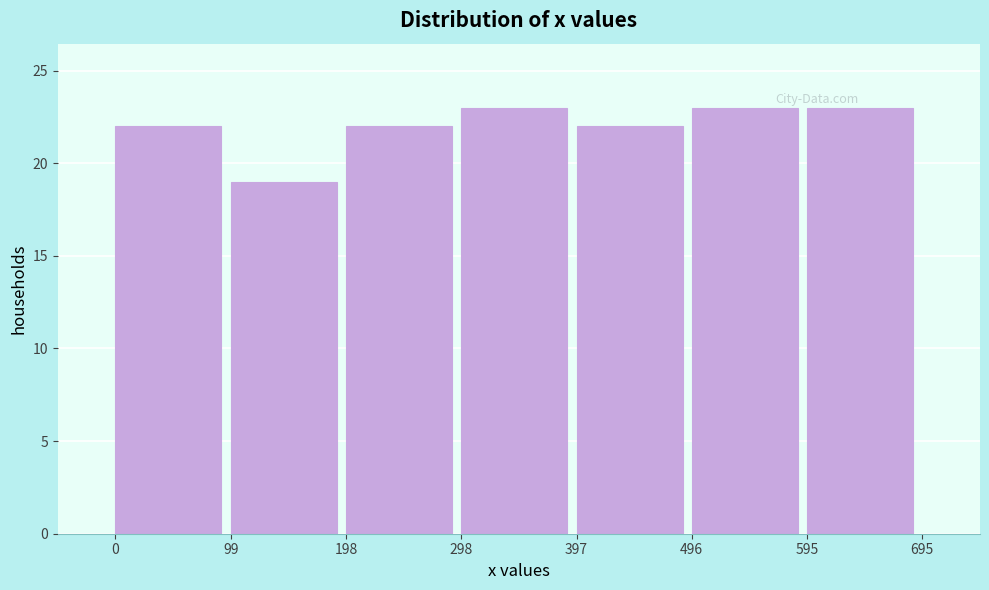

What is the height of the bar covering 496 to 595 on the x-axis? The values are not printed on the chart, so give them approximately, as read against the axis.

23